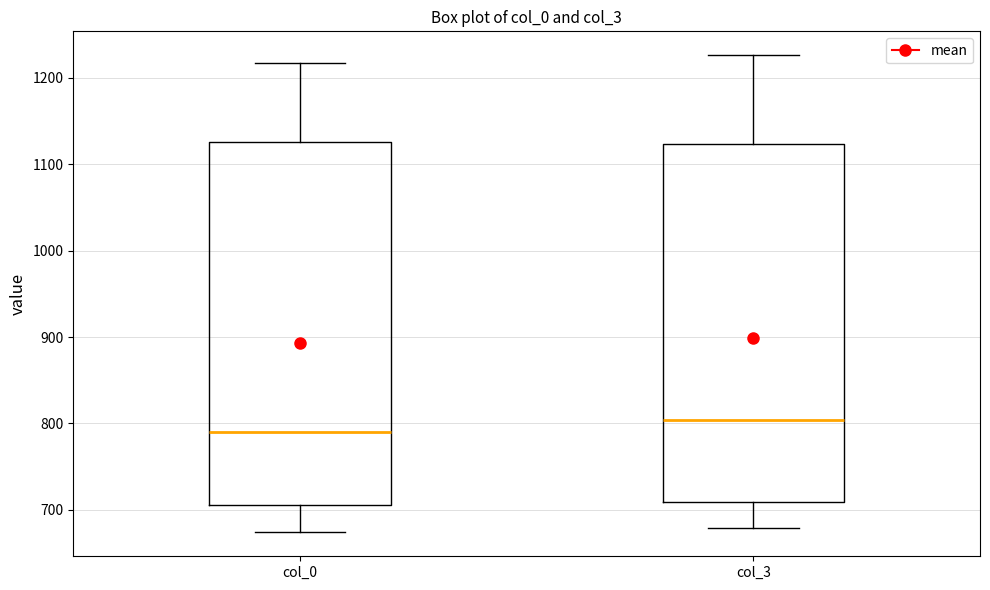

Reading left to right, read every box against the y-axis: the position of its median line, the range the box covers, and the ends of its whiskers. The values are not printed on the chart, so give them approximately, as read against the axis.

col_0: median 790, box 710 to 1130, whiskers 670 to 1220
col_3: median 800, box 710 to 1120, whiskers 680 to 1230